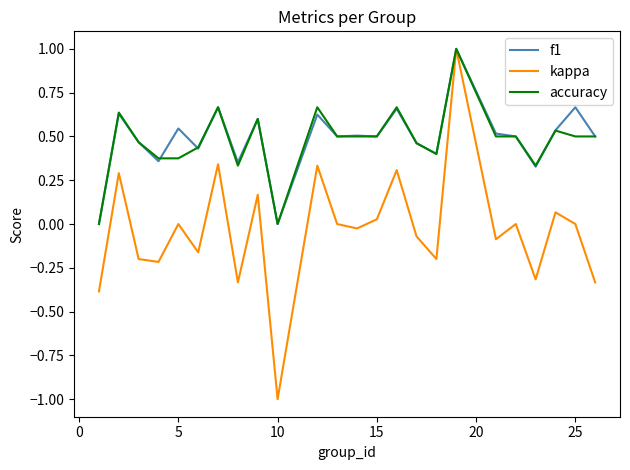

What is the minimum value shown in the chart?

-1.0